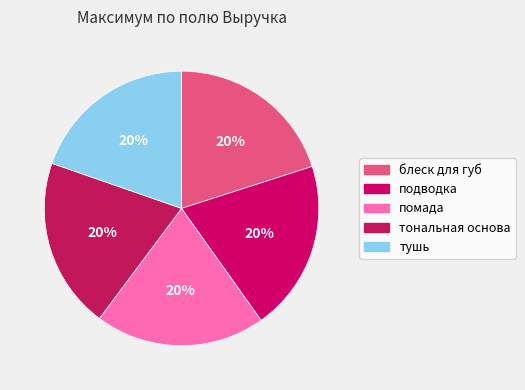

Does тональная основа account for over 50% of the chart?

No